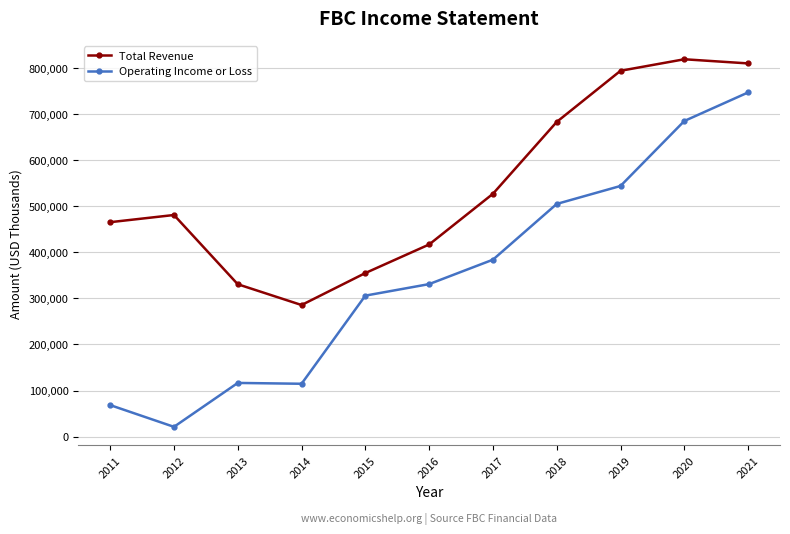

True or false: Operating Income or Loss and Total Revenue intersect in this chart.

False